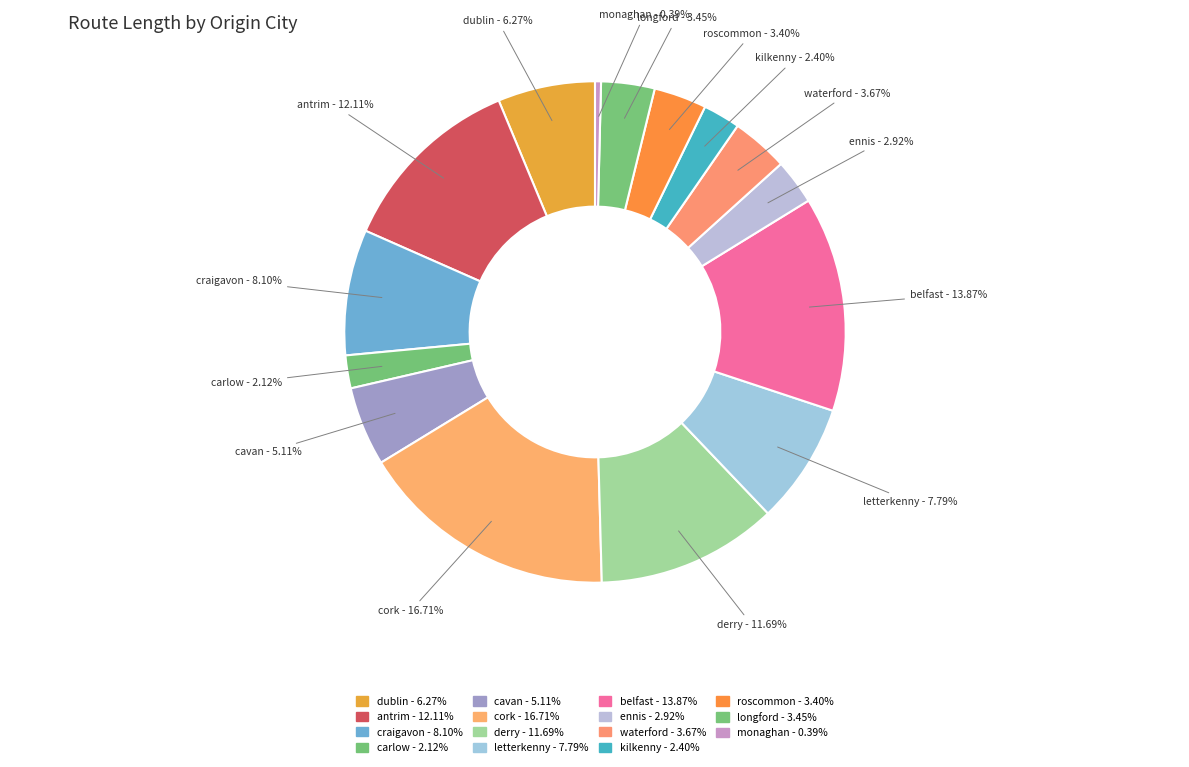

How many slices are in this pie chart?

15